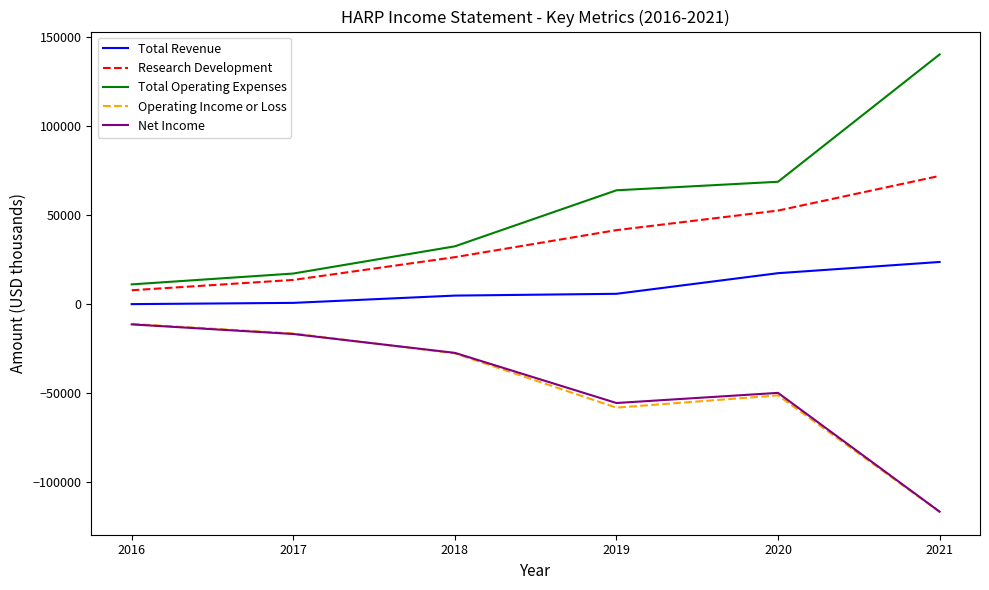

What are all the series names shown in the legend?

Total Revenue, Research Development, Total Operating Expenses, Operating Income or Loss, Net Income